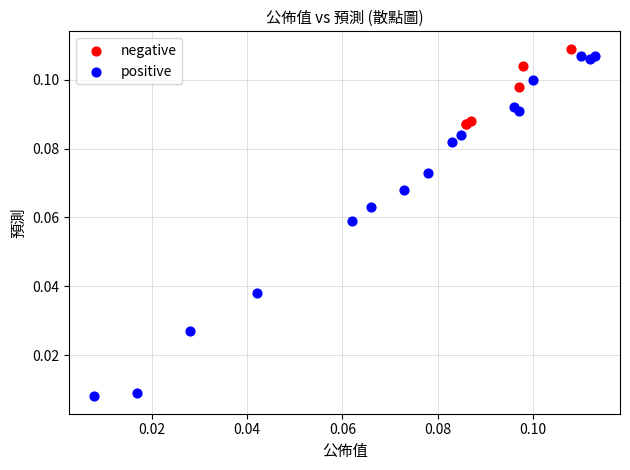

Which series has the widest spread of Y values?

positive